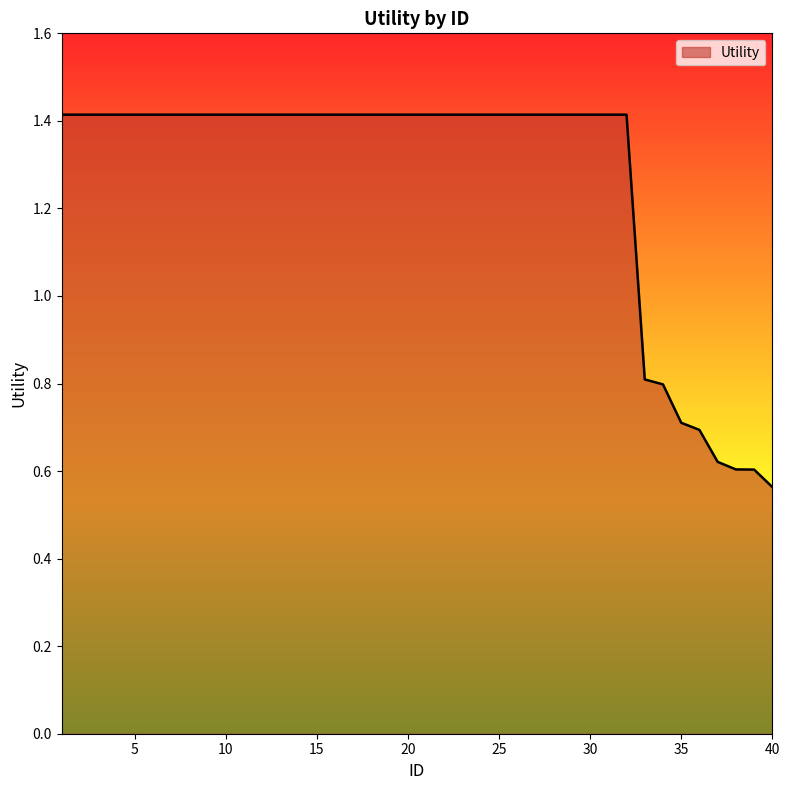

What is the difference between the maximum and minimum values?

0.9